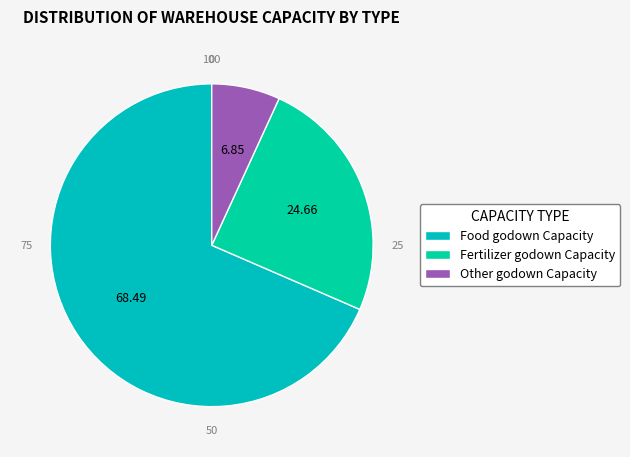

Count the number of slices in the pie.

3